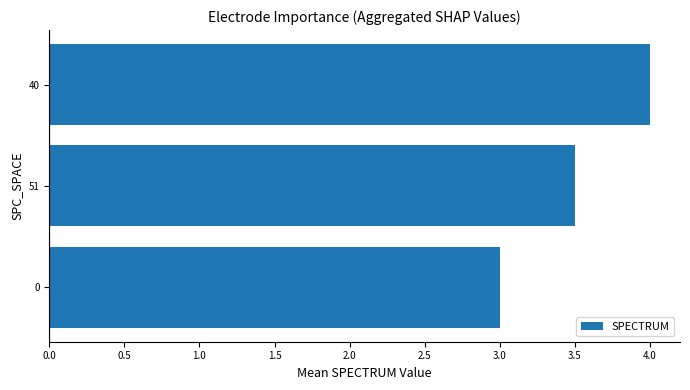

The value at 0 is 4.7. True or false?

False